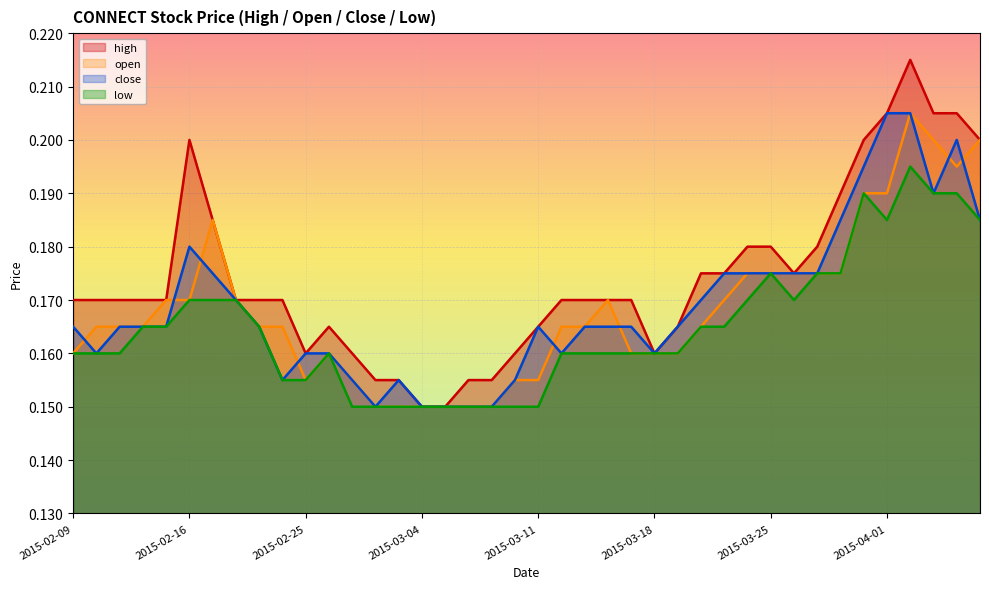

Reading left to right, list all the values displayed in this chart.

high: 0.2	0.2	0.2	0.2	0.2	0.2	0.2	0.2	0.2	0.2	0.2	0.2	0.2	0.2	0.2	0.1	0.1	0.2	0.2	0.2	0.2	0.2	0.2	0.2	0.2	0.2	0.2	0.2	0.2	0.2	0.2	0.2	0.2	0.2	0.2	0.2	0.2	0.2	0.2	0.2
open: 0.2	0.2	0.2	0.2	0.2	0.2	0.2	0.2	0.2	0.2	0.2	0.2	0.2	0.1	0.1	0.1	0.1	0.1	0.1	0.2	0.2	0.2	0.2	0.2	0.2	0.2	0.2	0.2	0.2	0.2	0.2	0.2	0.2	0.2	0.2	0.2	0.2	0.2	0.2	0.2
close: 0.2	0.2	0.2	0.2	0.2	0.2	0.2	0.2	0.2	0.2	0.2	0.2	0.2	0.1	0.2	0.1	0.1	0.1	0.1	0.2	0.2	0.2	0.2	0.2	0.2	0.2	0.2	0.2	0.2	0.2	0.2	0.2	0.2	0.2	0.2	0.2	0.2	0.2	0.2	0.2
low: 0.2	0.2	0.2	0.2	0.2	0.2	0.2	0.2	0.2	0.2	0.2	0.2	0.1	0.1	0.1	0.1	0.1	0.1	0.1	0.1	0.1	0.2	0.2	0.2	0.2	0.2	0.2	0.2	0.2	0.2	0.2	0.2	0.2	0.2	0.2	0.2	0.2	0.2	0.2	0.2